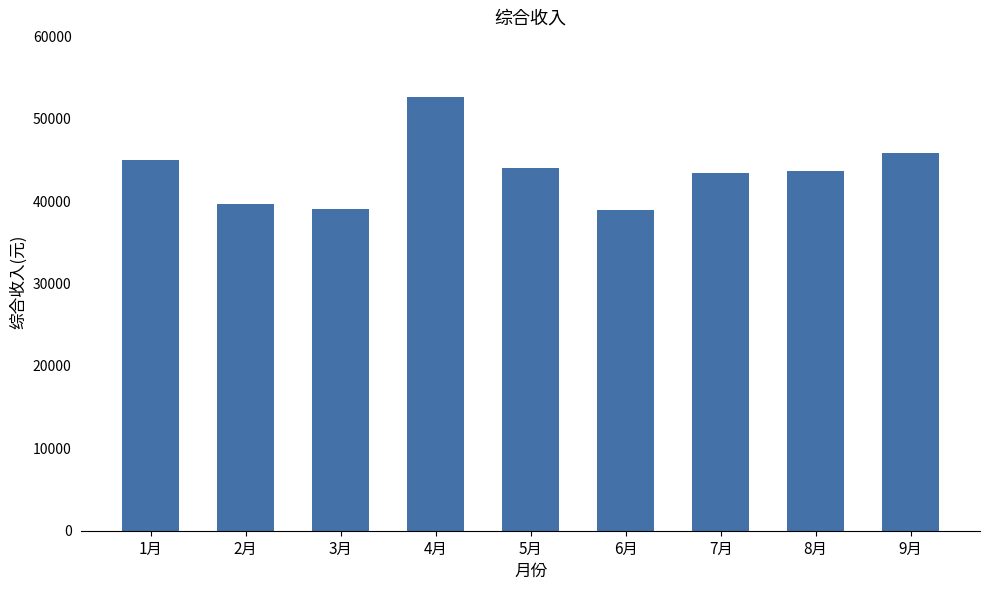

Are the bars horizontal?

No